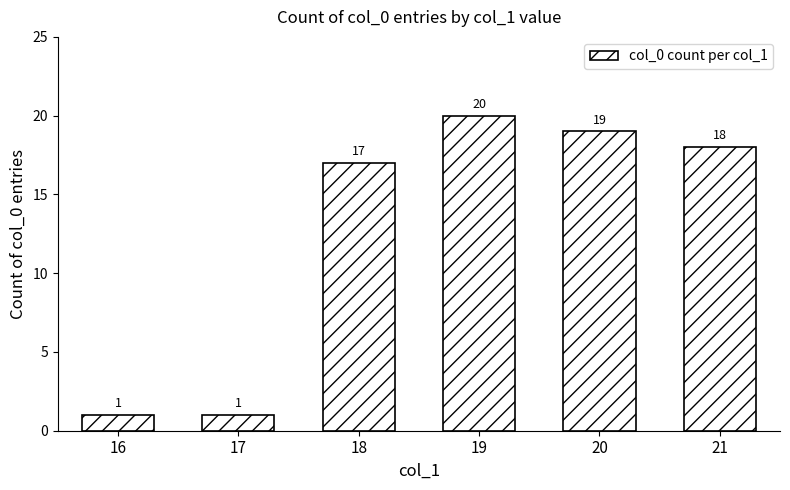

What is the difference between the values at 18 and 19?

3